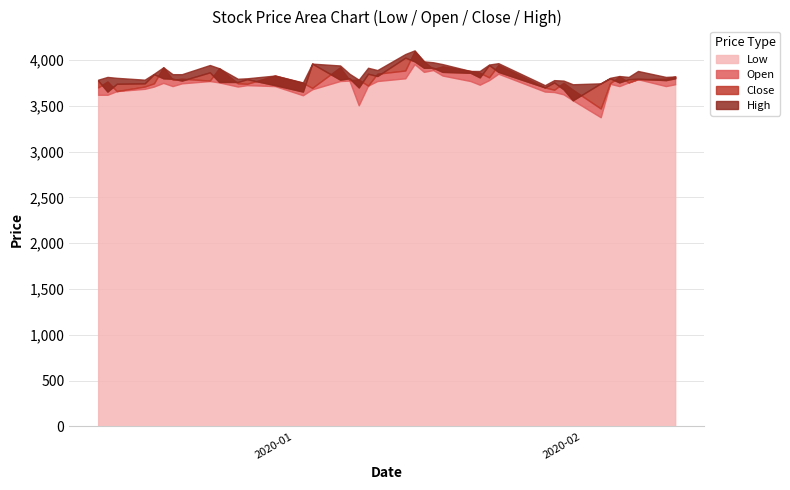

What is the average value of the Close series?

3799